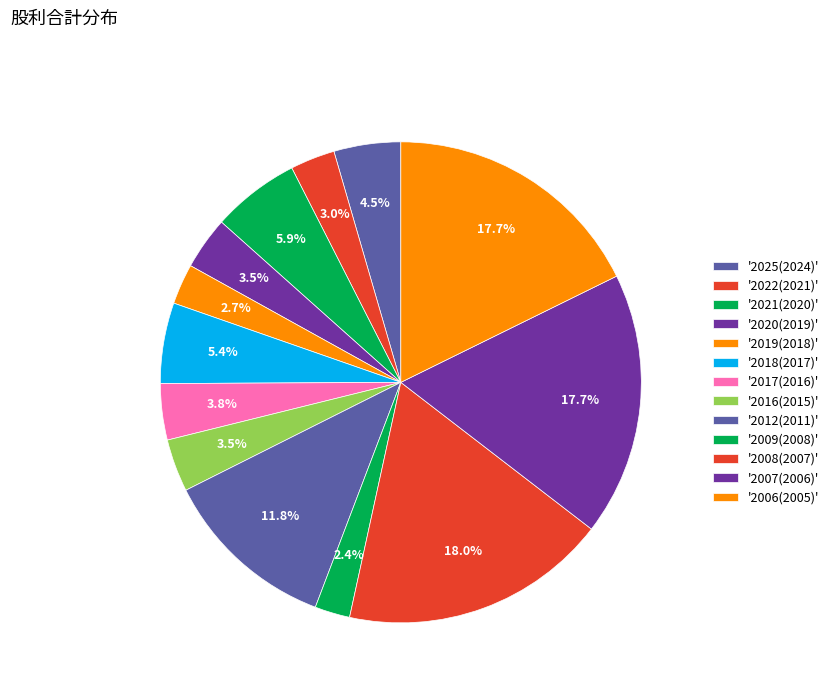

Rank the categories by value from lowest to highest.

2009(2008), 2019(2018), 2022(2021), 2020(2019), 2016(2015), 2017(2016), 2025(2024), 2018(2017), 2021(2020), 2012(2011), 2007(2006), 2006(2005), 2008(2007)